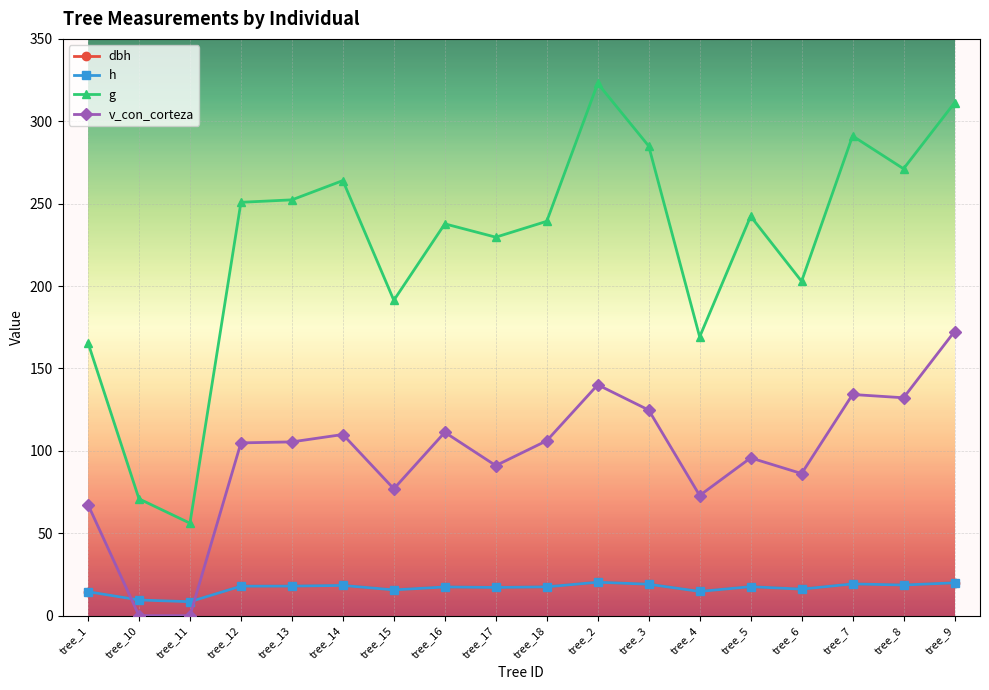

Does the chart have visible grid lines?

Yes